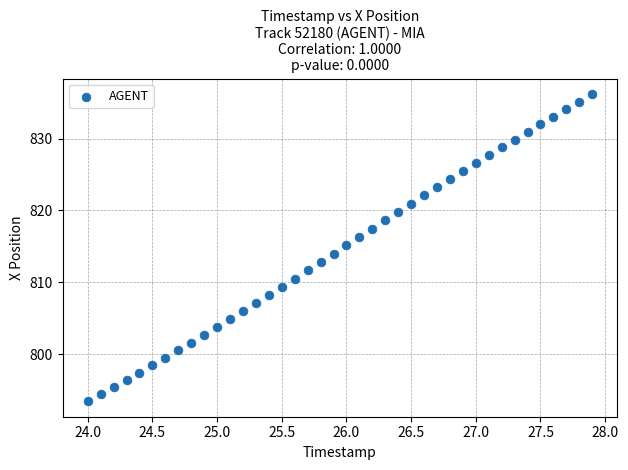

What is the range of Y values (max minus min)?

42.8